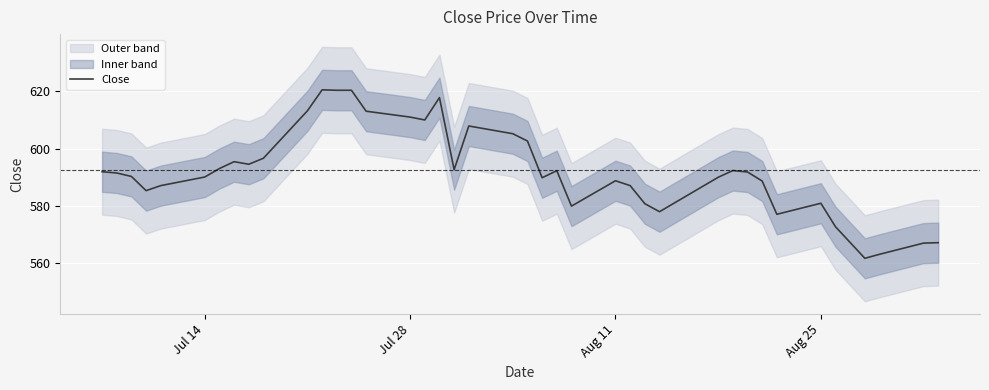

Reading right to left, list all the values displayed in this chart.

567.2	567.1	563.2	561.8	572.8	581.0	577.1	588.8	591.9	592.4	590.0	578.0	580.9	587.1	588.9	580.0	592.4	589.9	602.7	605.2	608.0	592.7	617.9	610.0	611.0	613.1	620.4	620.4	620.5	613.2	596.7	594.6	595.5	593.1	590.1	587.1	585.4	590.4	591.5	592.0